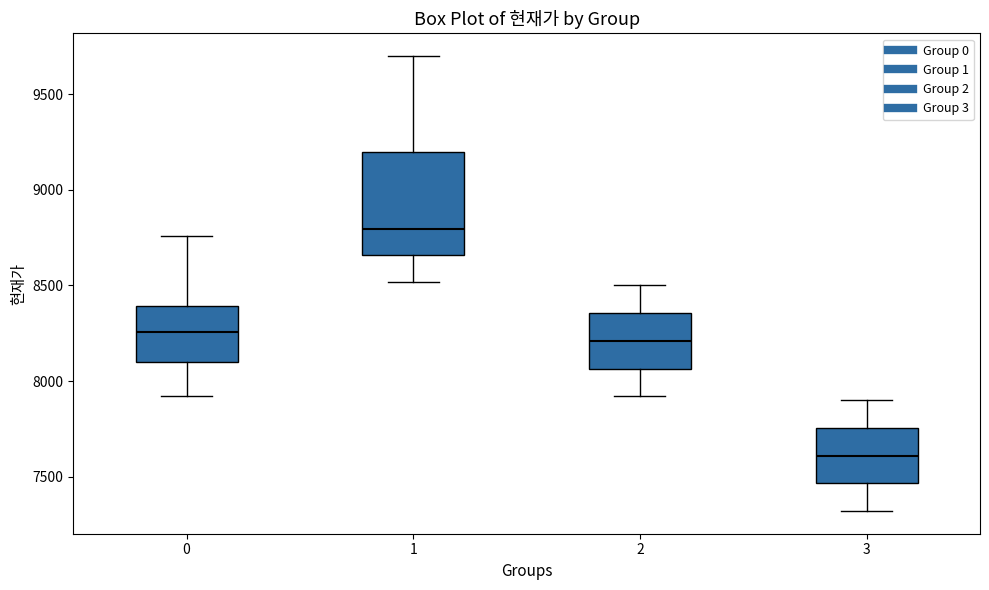

Which box's median line is the highest?

1